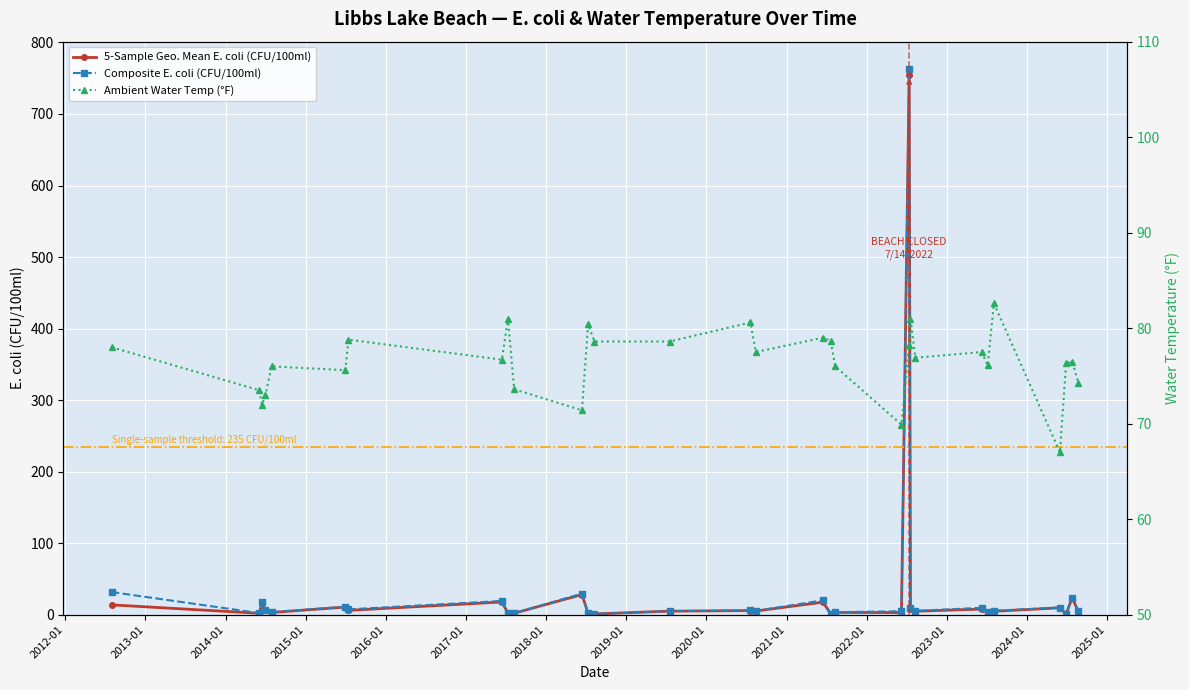

What value does the Ambient Water Temp (F) series have at 2012-07-31?

78.0